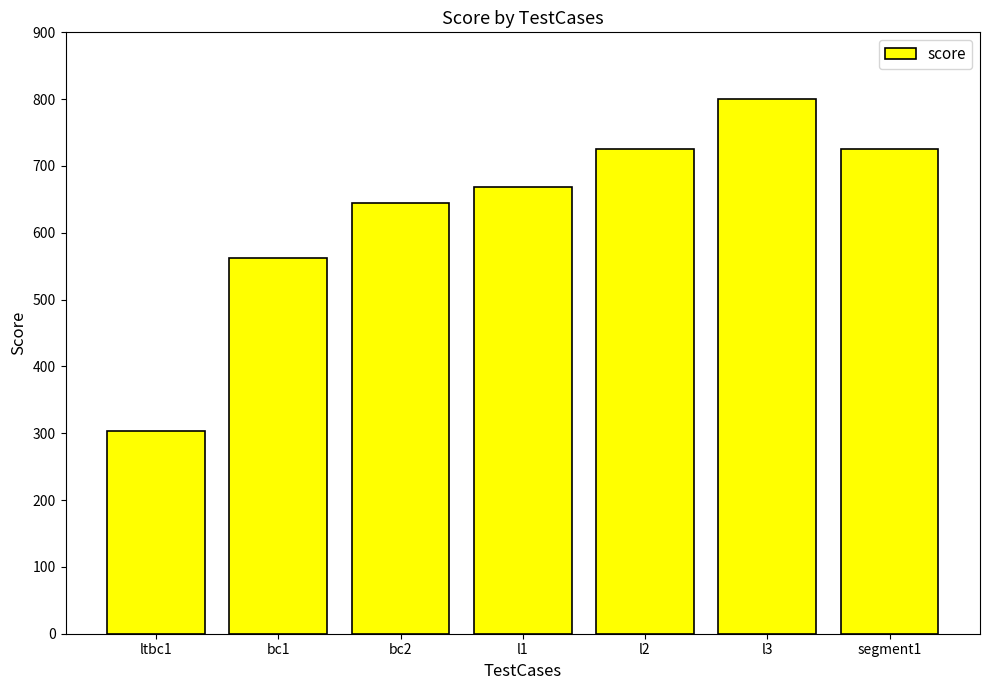

Which has a higher value, bc1 or l2?

l2